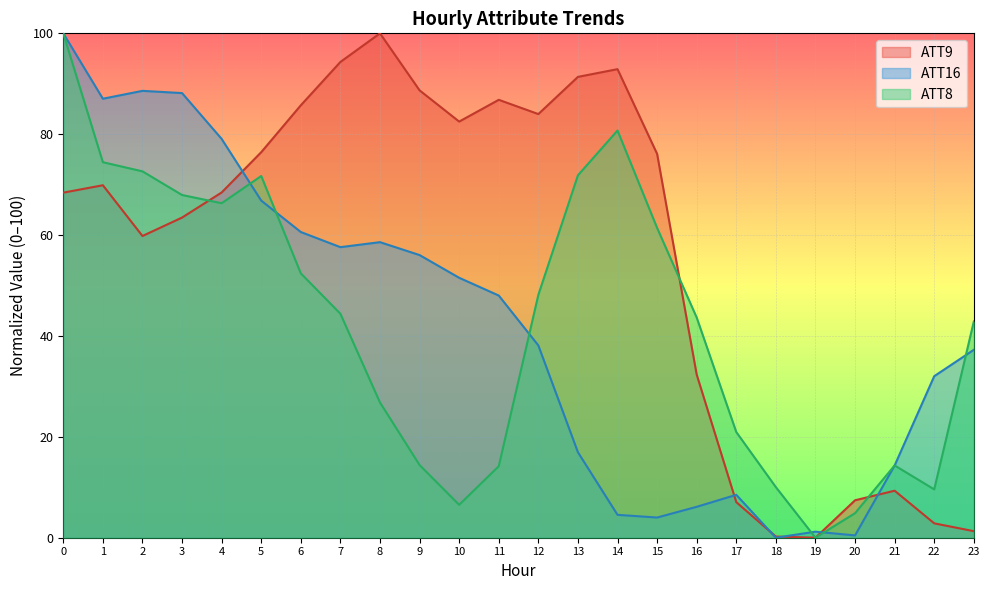

True or false: ATT9 and ATT16 cross at least once.

True